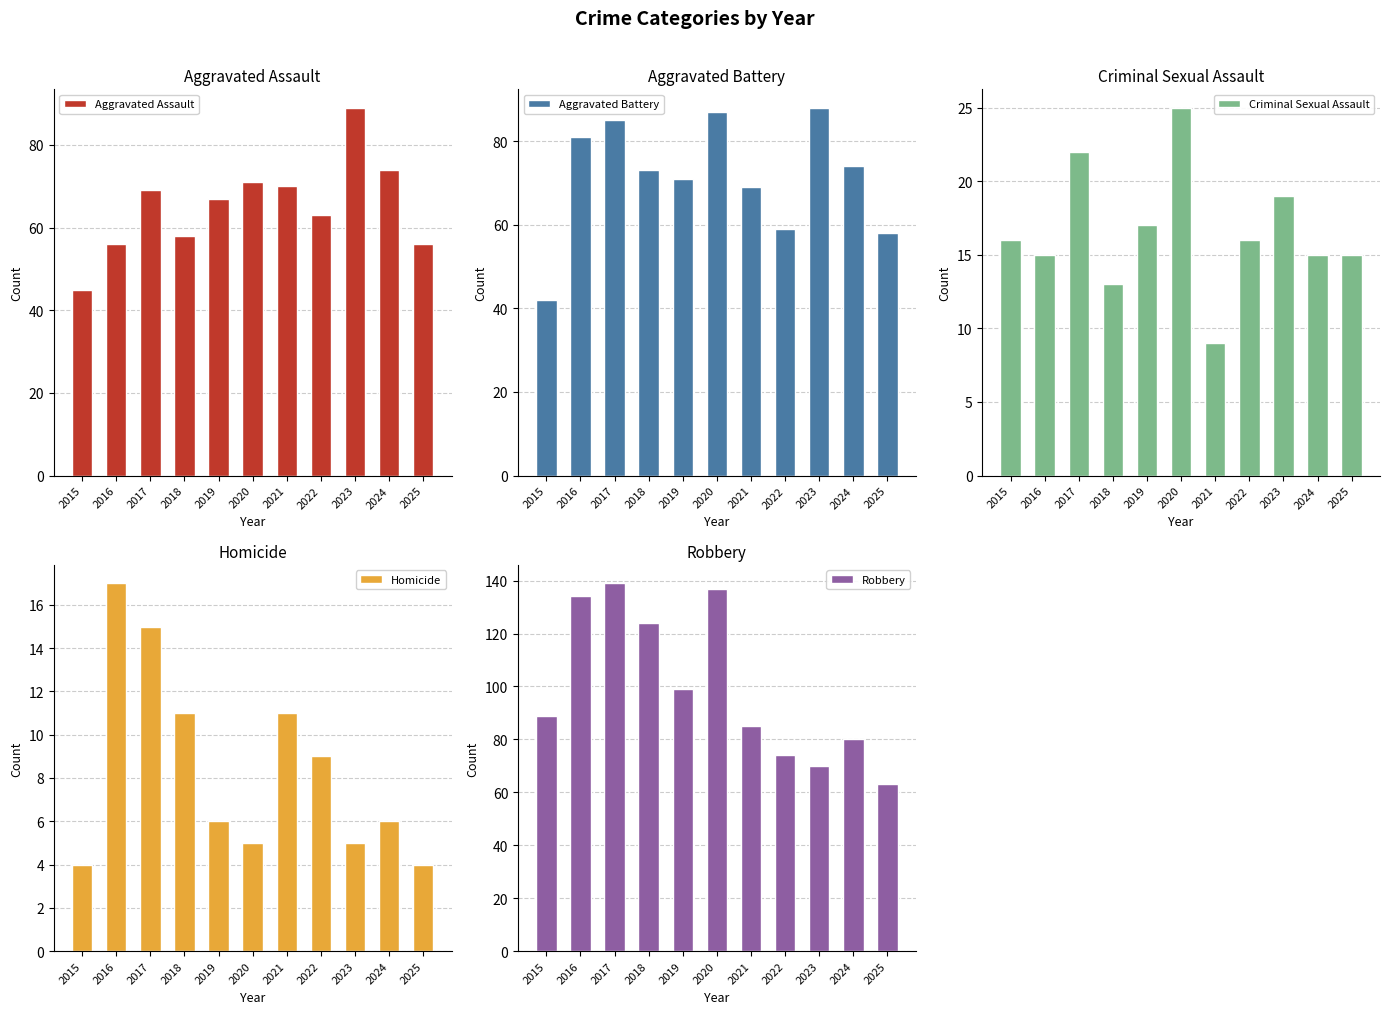

What is the difference between the highest and lowest values at 2022?

65